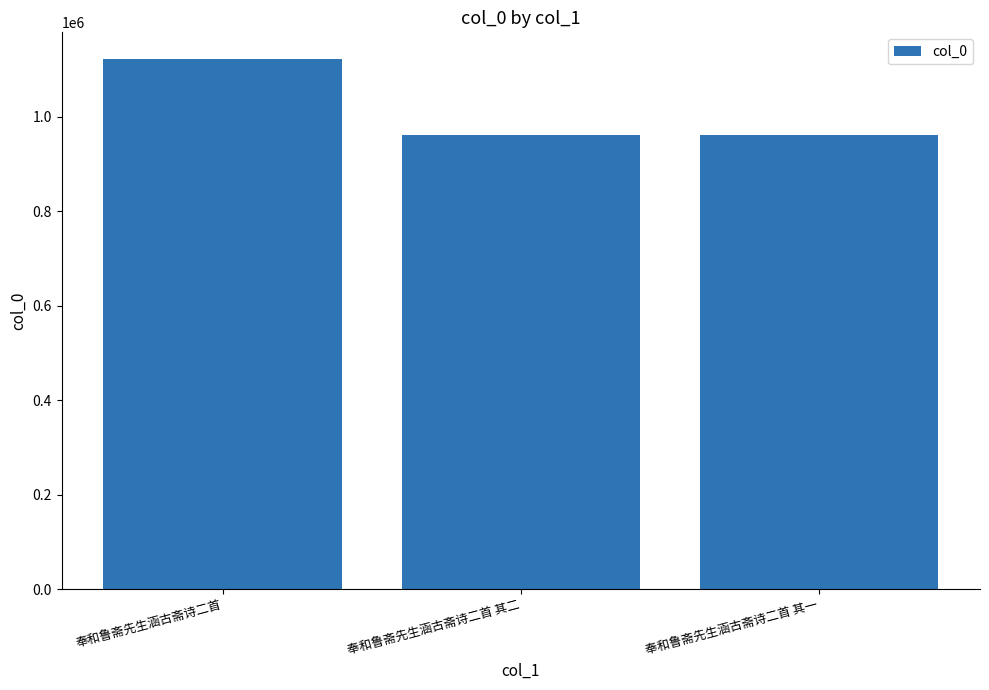

What value does the data have at 奉和鲁斋先生涵古斋诗二首 其二?

960014